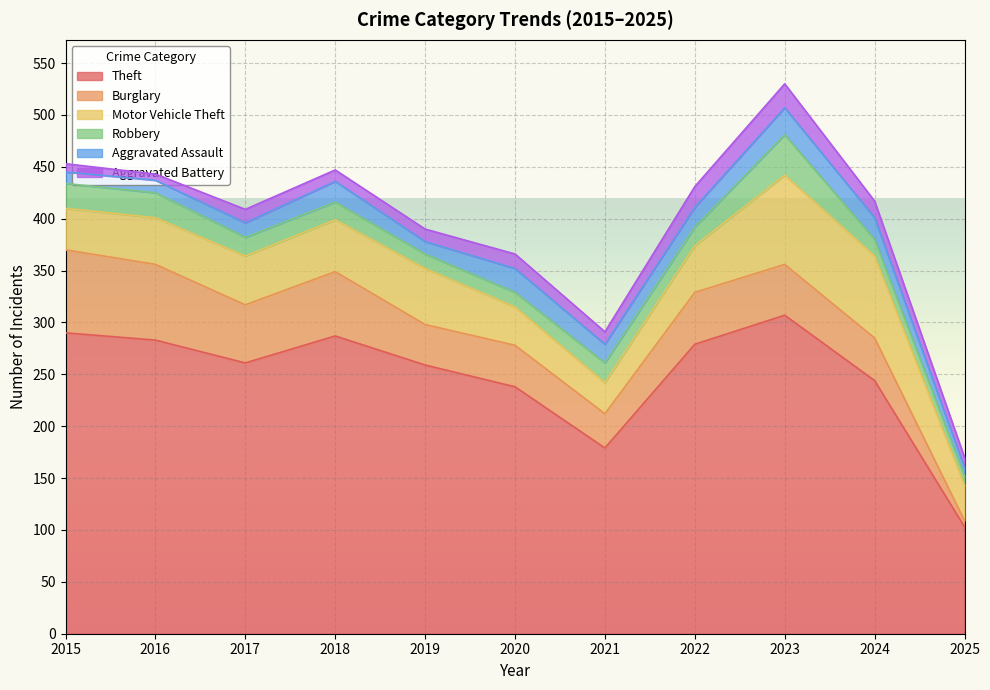

What are all the series names shown in the legend?

Theft, Burglary, Motor Vehicle Theft, Robbery, Aggravated Assault, Aggravated Battery